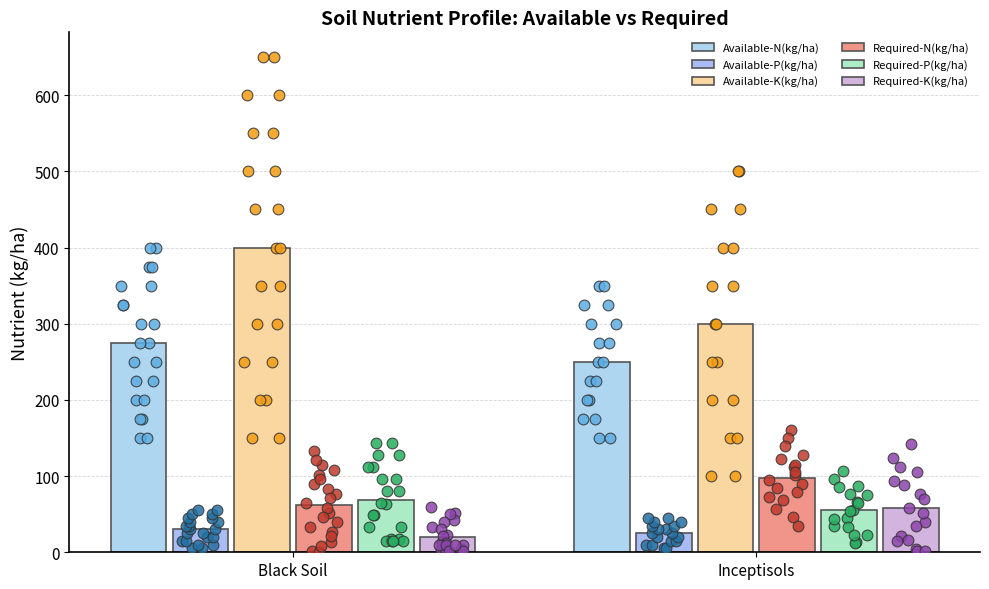

What are all the series names shown in the legend?

Available-N(kg/ha), Available-P(kg/ha), Available-K(kg/ha), Required-N(kg/ha), Required-P(kg/ha), Required-K(kg/ha)